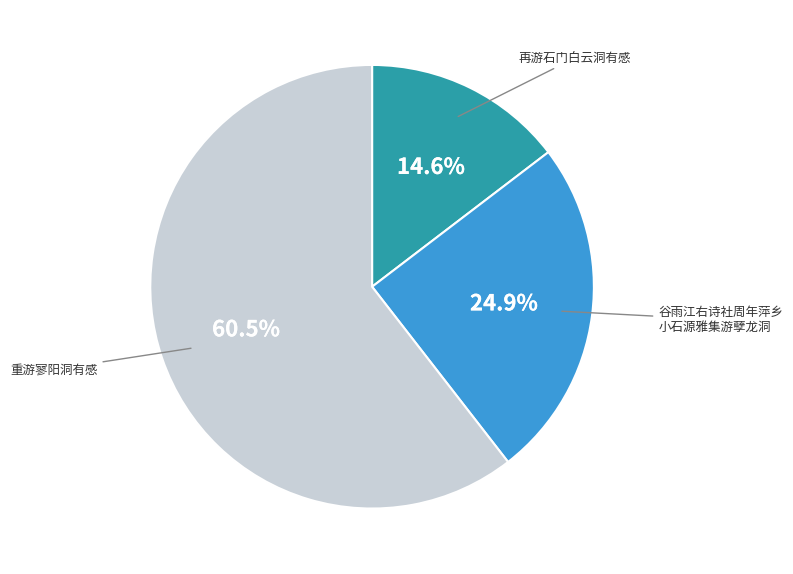

Is there a majority slice in this chart?

Yes